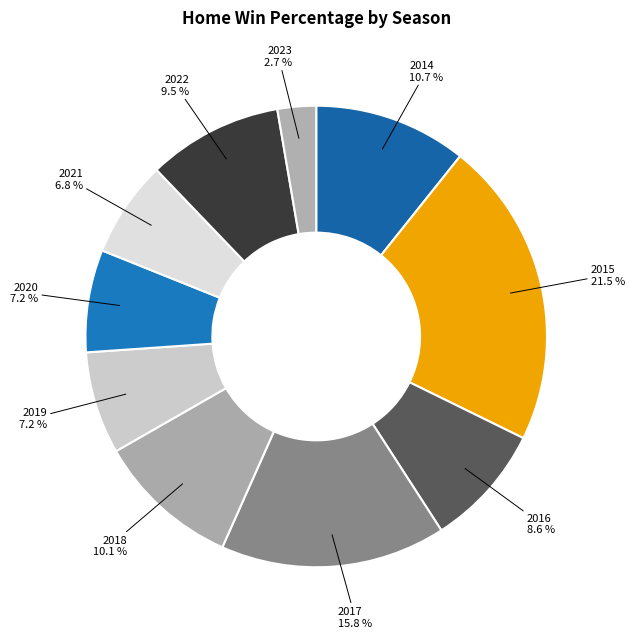

How many slices are in this pie chart?

10